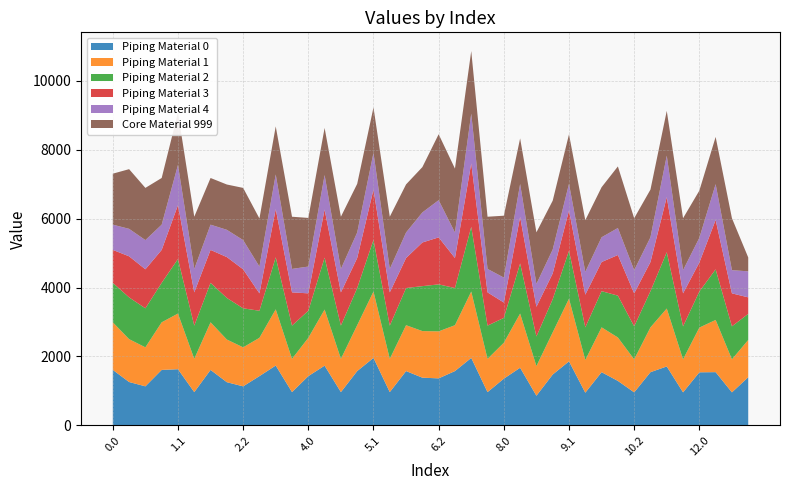

Reading right to left, list all the values displayed in this chart.

Piping Material 0: 13.0=1397.4	12.2=958.0	12.1=1544.8	12.0=1540.2	11.2=958.0	11.1=1710.3	11.0=1543.9	10.2=958.0	10.1=1290.2	10.0=1543.9	9.2=948.4	9.1=1858.2	9.0=1476.1	8.2=860.3	8.1=1672.2	8.0=1355.3	7.2=965.2	7.1=1958.0	7.0=1575.9	6.2=1364.2	6.1=1384.2	6.0=1575.9	5.2=965.2	5.1=1958.0	5.0=1575.9	4.2=965.2	4.1=1733.1	4.0=1429.4	3.2=965.2	3.1=1736.4	3.0=1429.4	2.2=1132.5	2.1=1252.9	2.0=1609.6	1.2=965.2	1.1=1629.9	1.0=1609.6	0.2=1132.5	0.1=1258.6	0.0=1609.6
Piping Material 1: 13.0=1081.7	12.2=958.0	12.1=1515.6	12.0=1297.8	11.2=958.0	11.1=1681.1	11.0=1301.5	10.2=958.0	10.1=1261.0	10.0=1301.5	9.2=948.4	9.1=1819.0	9.0=1223.8	8.2=860.3	8.1=1572.7	8.0=1042.6	7.2=965.2	7.1=1926.8	7.0=1331.6	6.2=1364.2	6.1=1353.0	6.0=1331.6	5.2=965.2	5.1=1926.8	5.0=1331.6	4.2=965.2	4.1=1628.7	4.0=1111.8	3.2=965.2	3.1=1632.0	3.0=1111.8	2.2=1132.5	2.1=1238.5	2.0=1382.0	1.2=965.2	1.1=1615.5	1.0=1382.0	0.2=1132.5	0.1=1244.2	0.0=1382.0
Piping Material 2: 13.0=757.6	12.2=958.0	12.1=1468.7	12.0=1047.0	11.2=958.0	11.1=1634.2	11.0=1050.7	10.2=958.0	10.1=1214.1	10.0=1050.7	9.2=948.4	9.1=1391.0	9.0=963.1	8.2=860.3	8.1=1455.5	8.0=721.5	7.2=965.2	7.1=1877.9	7.0=1078.7	6.2=1364.2	6.1=1304.1	6.0=1078.7	5.2=965.2	5.1=1498.8	5.0=1078.7	4.2=965.2	4.1=1506.5	4.0=785.7	3.2=965.2	3.1=1509.8	3.0=785.7	2.2=1132.5	2.1=1206.5	2.0=1146.1	1.2=965.2	1.1=1583.5	1.0=1146.1	0.2=1132.5	0.1=1212.2	0.0=1146.1
Piping Material 3: 13.0=479.1	12.2=958.0	12.1=1434.2	12.0=841.8	11.2=958.0	11.1=1599.6	11.0=845.4	10.2=958.0	10.1=1179.6	10.0=845.4	9.2=948.4	9.1=1170.0	9.0=747.9	8.2=860.3	8.1=1350.7	8.0=446.0	7.2=965.2	7.1=1841.4	7.0=871.5	6.2=1364.2	6.1=1267.6	6.0=871.5	5.2=965.2	5.1=1462.3	5.0=871.5	4.2=965.2	4.1=1396.8	4.0=505.2	3.2=965.2	3.1=1400.1	3.0=505.2	2.2=1132.5	2.1=1186.8	2.0=955.7	1.2=965.2	1.1=1563.8	1.0=955.7	0.2=1132.5	0.1=1192.5	0.0=955.7
Piping Material 4: 13.0=755.2	12.2=673.4	12.1=1038.8	12.0=716.7	11.2=673.4	11.1=1204.3	11.0=718.6	10.2=673.4	10.1=784.2	10.0=718.6	9.2=663.8	9.1=774.6	9.0=694.7	8.2=663.8	8.1=955.3	8.0=724.9	7.2=680.6	7.1=1446.0	7.0=741.2	6.2=1079.7	6.1=872.2	6.0=741.2	5.2=680.6	5.1=1066.9	5.0=741.2	4.2=680.6	4.1=1001.4	4.0=777.8	3.2=680.6	3.1=1004.7	3.0=777.8	2.2=848.0	2.1=791.4	2.0=732.7	1.2=680.6	1.1=1168.4	1.0=732.7	0.2=848.0	0.1=797.1	0.0=732.7
Core Material 999: 13.0=403.0	12.2=1507.9	12.1=1370.6	12.0=1370.6	11.2=1507.9	11.1=1299.3	11.0=1384.8	10.2=1507.9	10.1=1787.3	10.0=1453.1	9.2=1498.3	9.1=1435.3	9.0=1417.2	8.2=1498.3	8.1=1323.1	8.0=1795.6	7.2=1515.1	7.1=1815.6	7.0=1854.8	6.2=1914.1	6.1=1315.6	6.0=1396.0	5.2=1515.1	5.1=1315.6	5.0=1411.7	4.2=1515.1	4.1=1367.8	4.0=1411.7	3.2=1515.1	3.1=1396.0	3.0=1396.0	2.2=1515.1	2.1=1315.6	2.0=1354.8	1.2=1515.1	1.1=1519.3	1.0=1354.8	0.2=1515.1	0.1=1732.3	0.0=1480.0